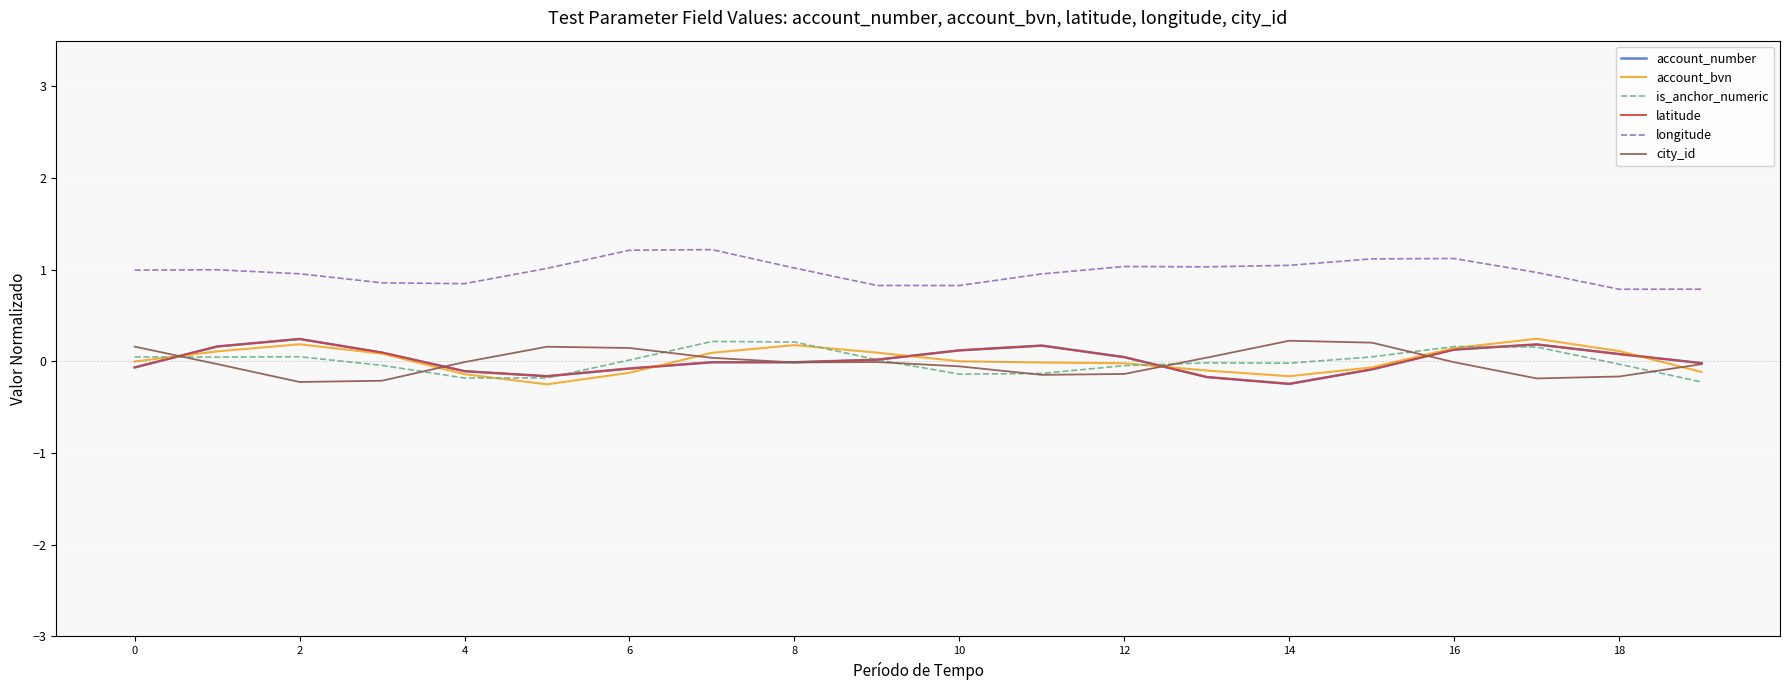

Which series has the largest total across all categories?

longitude